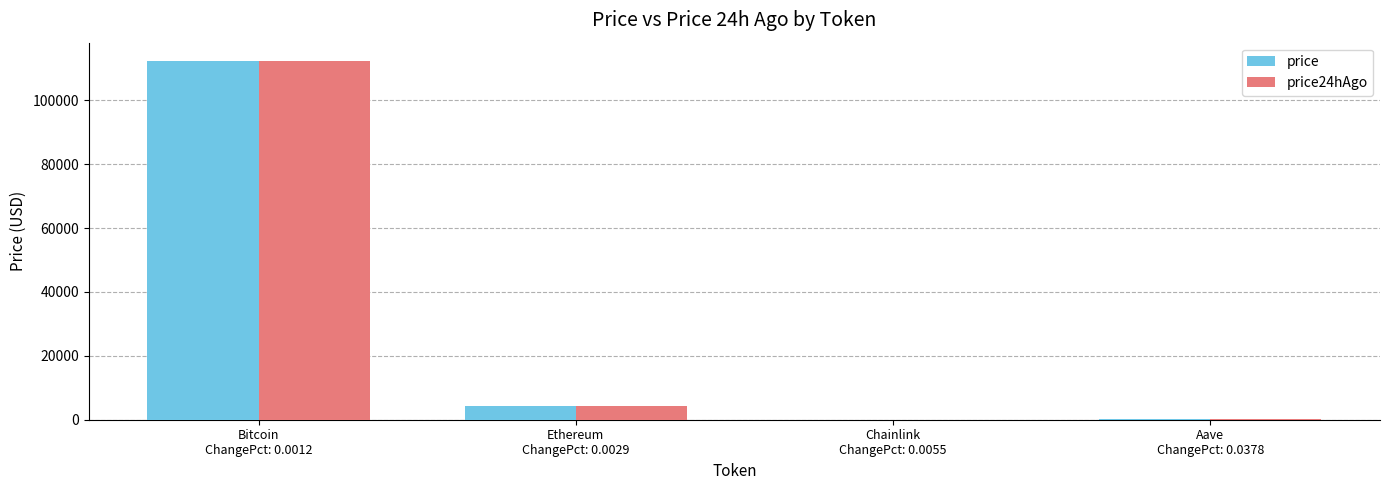

What is the maximum value for price24hAgo?

112330.0